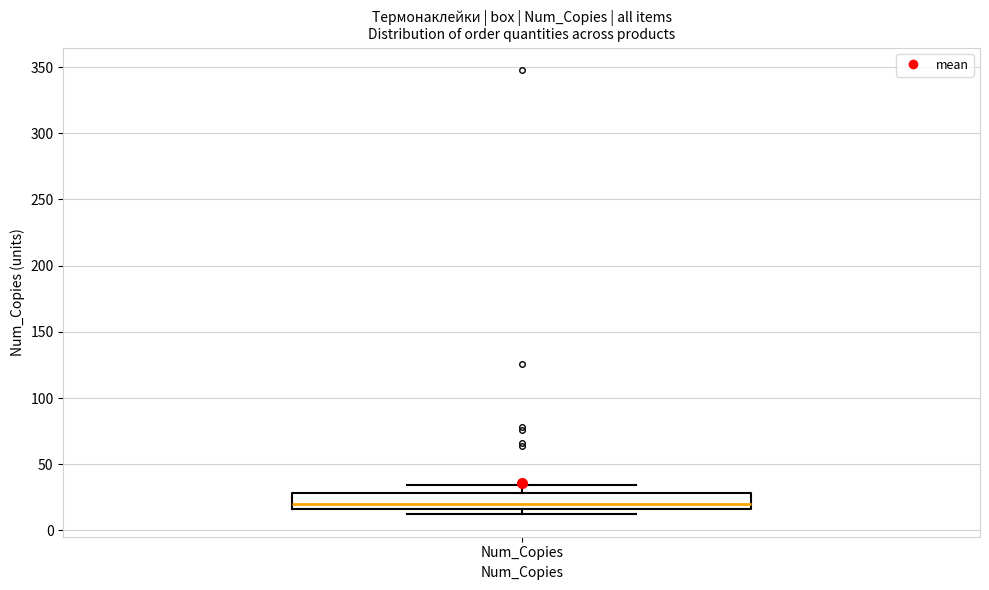

Where does the median line of the box for Num_Copies sit on the y-axis? The values are not printed on the chart, so give them approximately, as read against the axis.

20